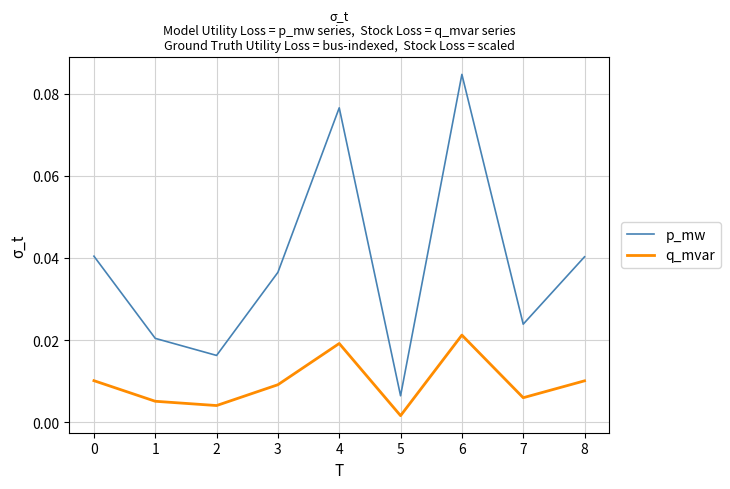

True or false: q_mvar and p_mw intersect in this chart.

False